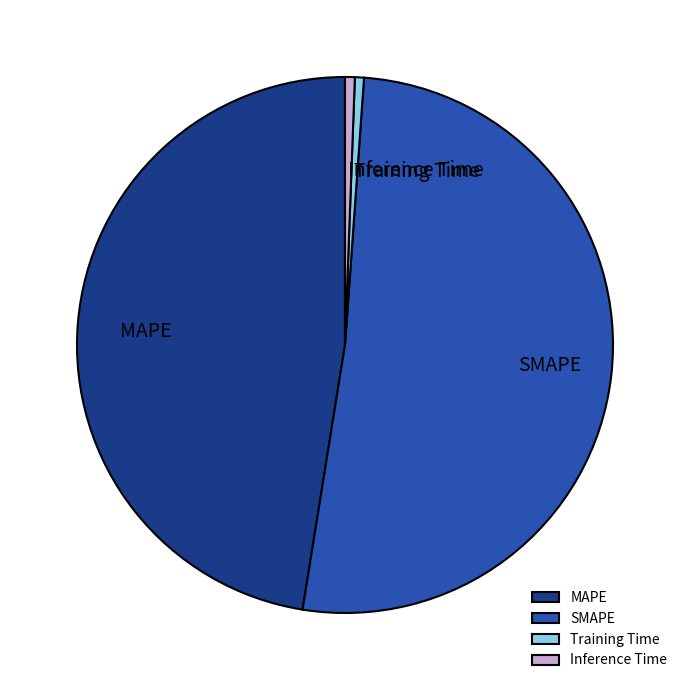

Does any single category account for the majority?

Yes